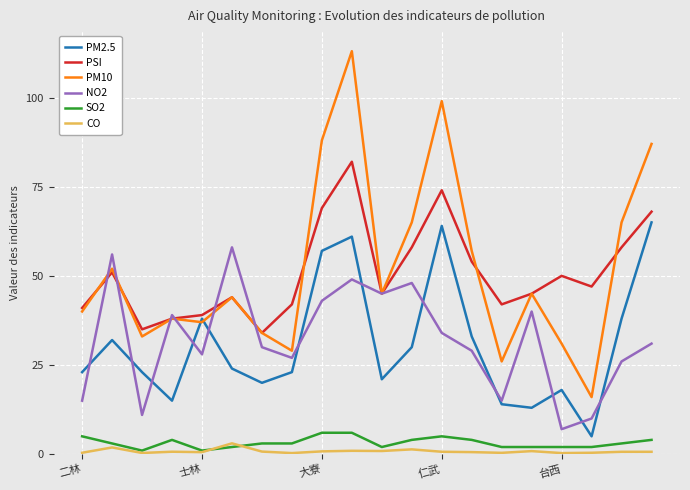

True or false: CO and PM10 cross at least once.

False